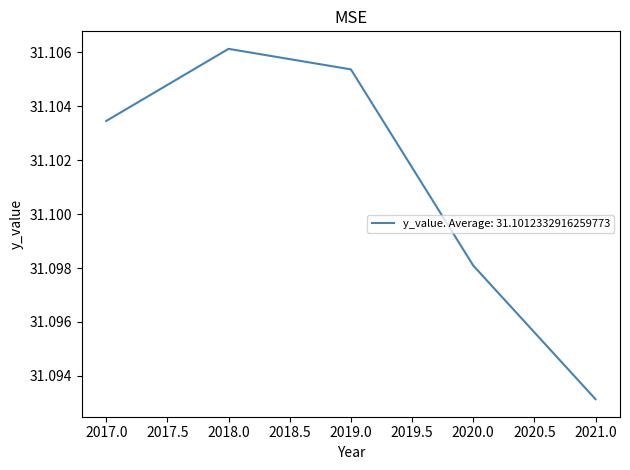

Rank the categories by value from highest to lowest.

2018.0, 2019.0, 2017.0, 2020.0, 2021.0